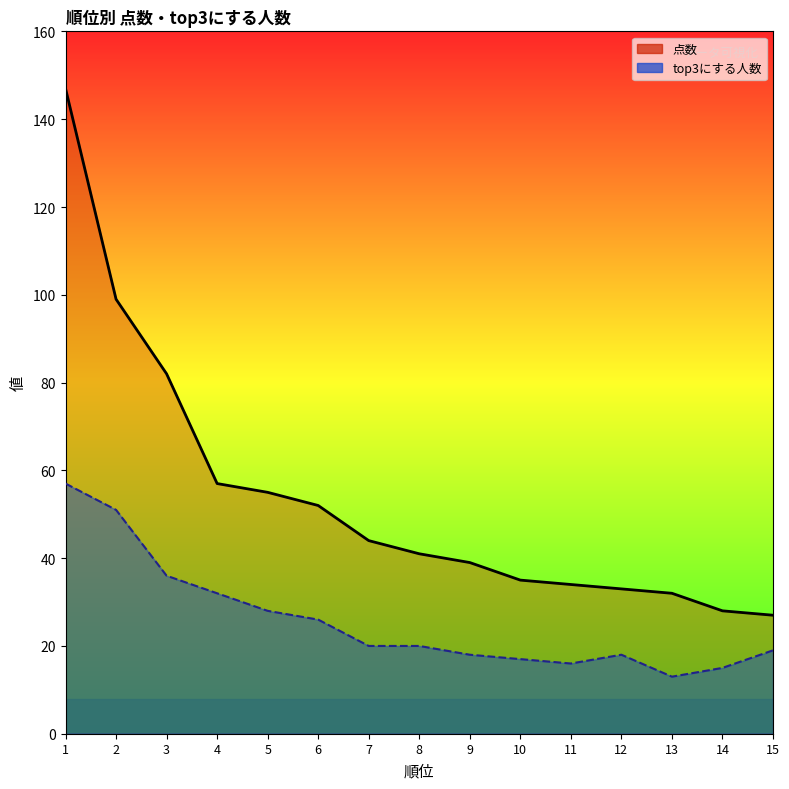

Which has a higher value, 4 or 7?

4